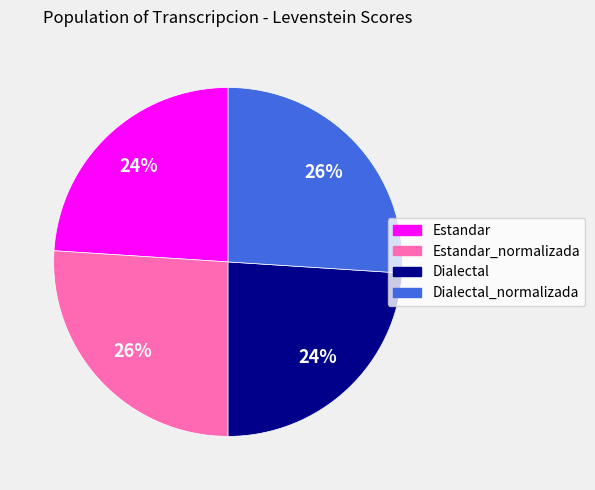

To the nearest percent, what is the difference between the largest and smallest slice percentages?

2%